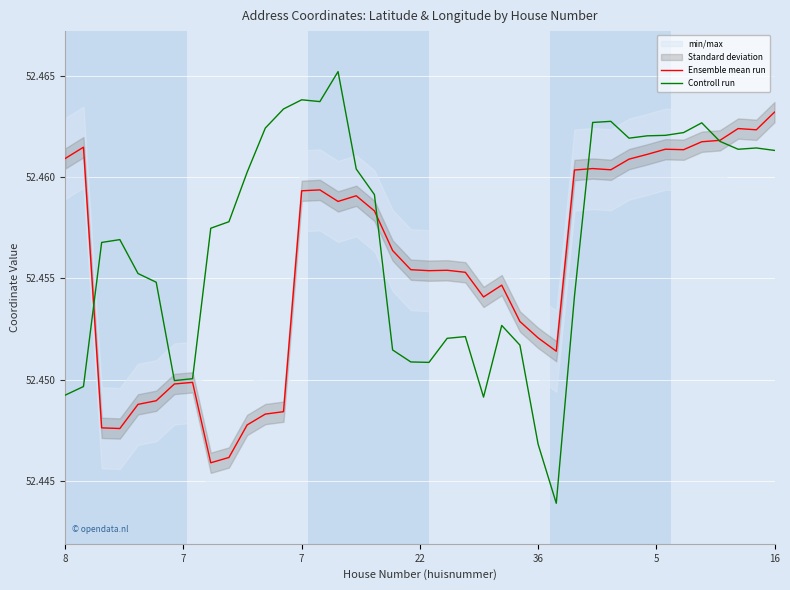

In Controll run, how many points are lower than both neighbors (excluding endpoints)?

7